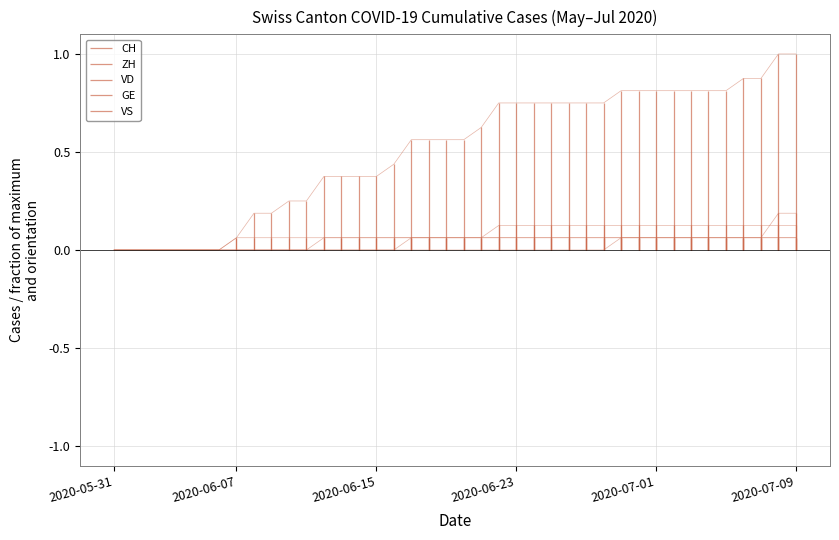

What is the difference between the second highest and second lowest values in the CH series?

1.0